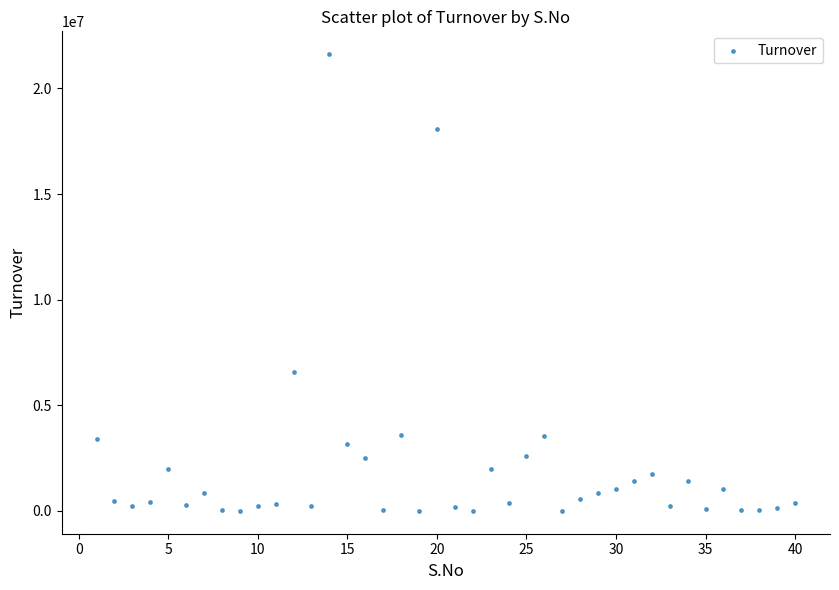

What Y value in the scatter plot is closest to 10810906?

6589741